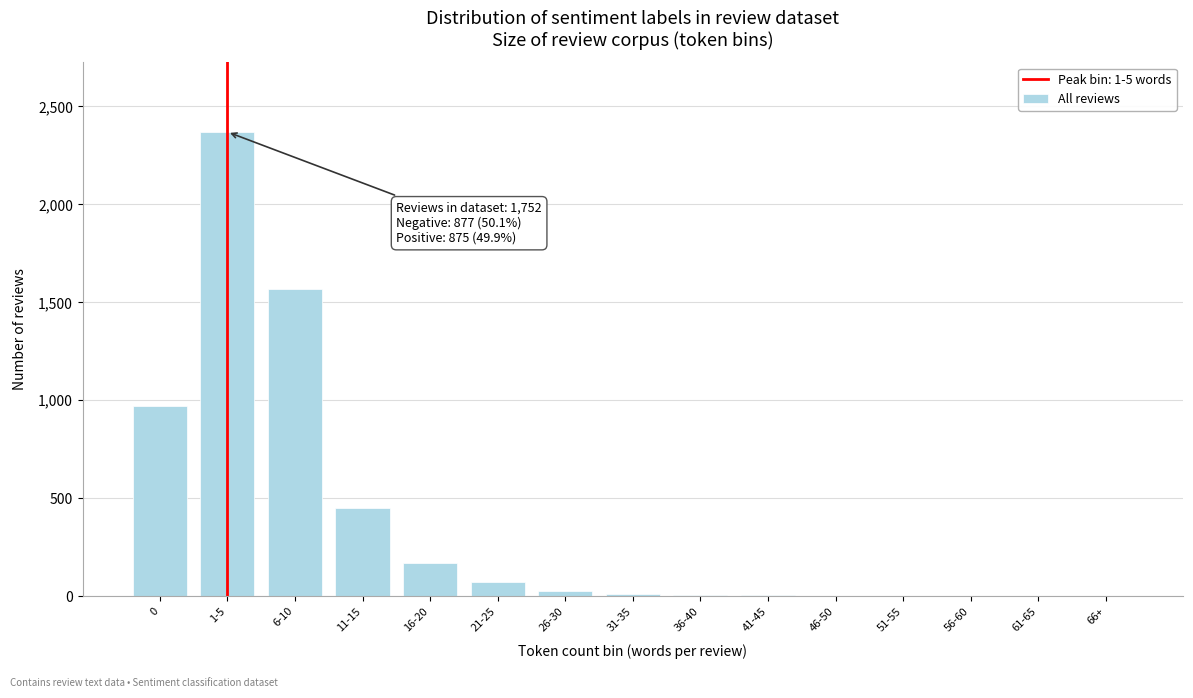

Is it true that the value at 61-65 is 0?

True